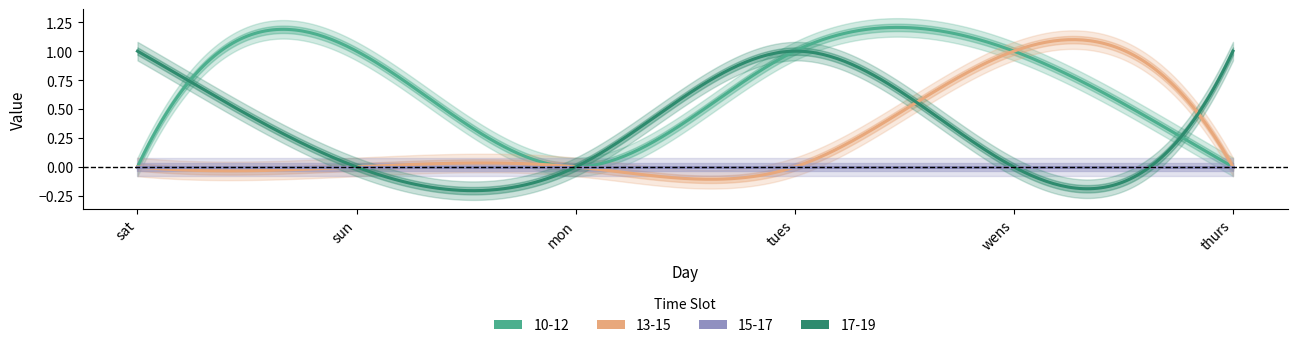

Which series has the widest spread of values?

10-12